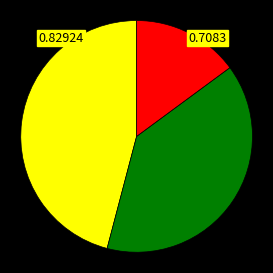

How many segments does this pie chart have?

3